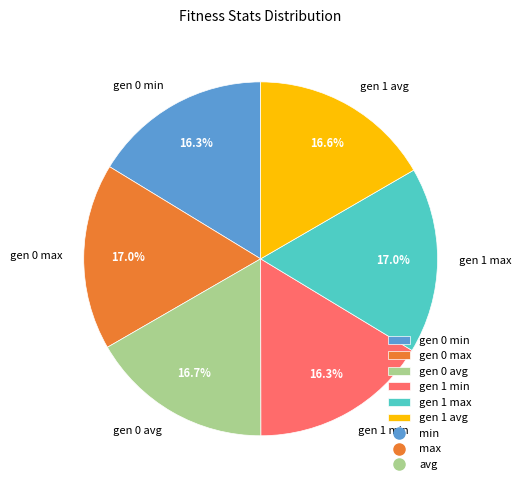

What percentage do gen 1 min and gen 1 max together represent?

33.3%